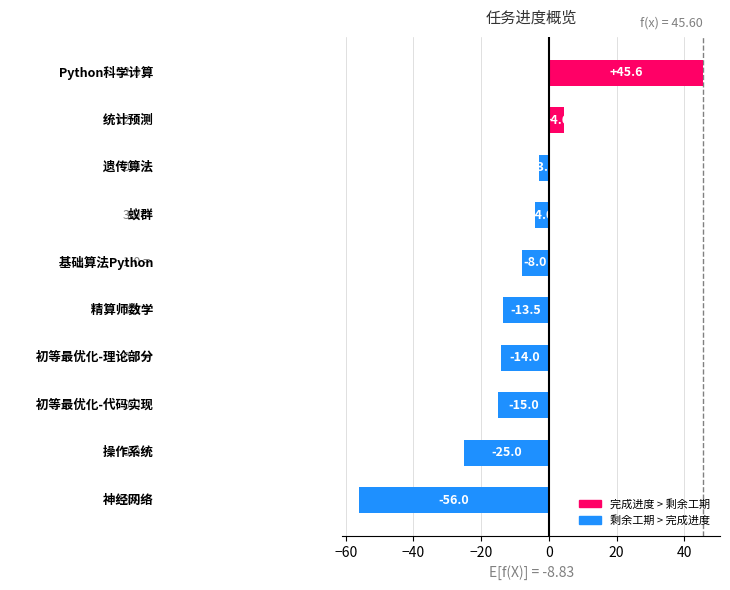

What is the difference between the second highest and second lowest values?

29.6